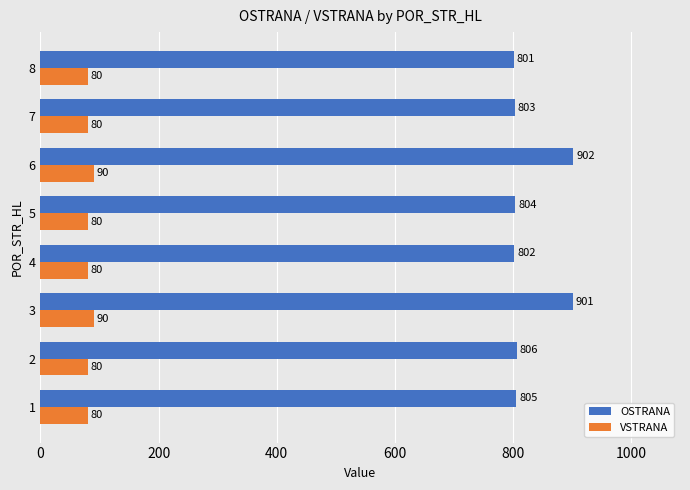

How many values in the VSTRANA series exceed 80?

2